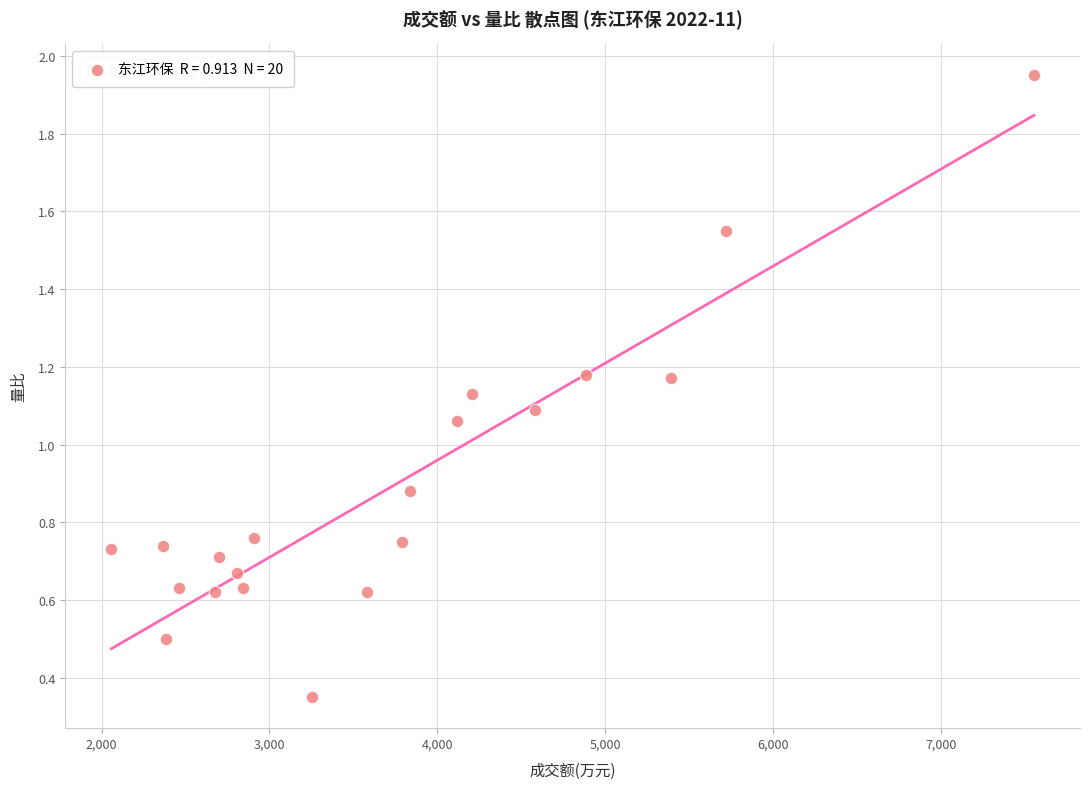

What is the range of X values (max minus min)?

5495.0